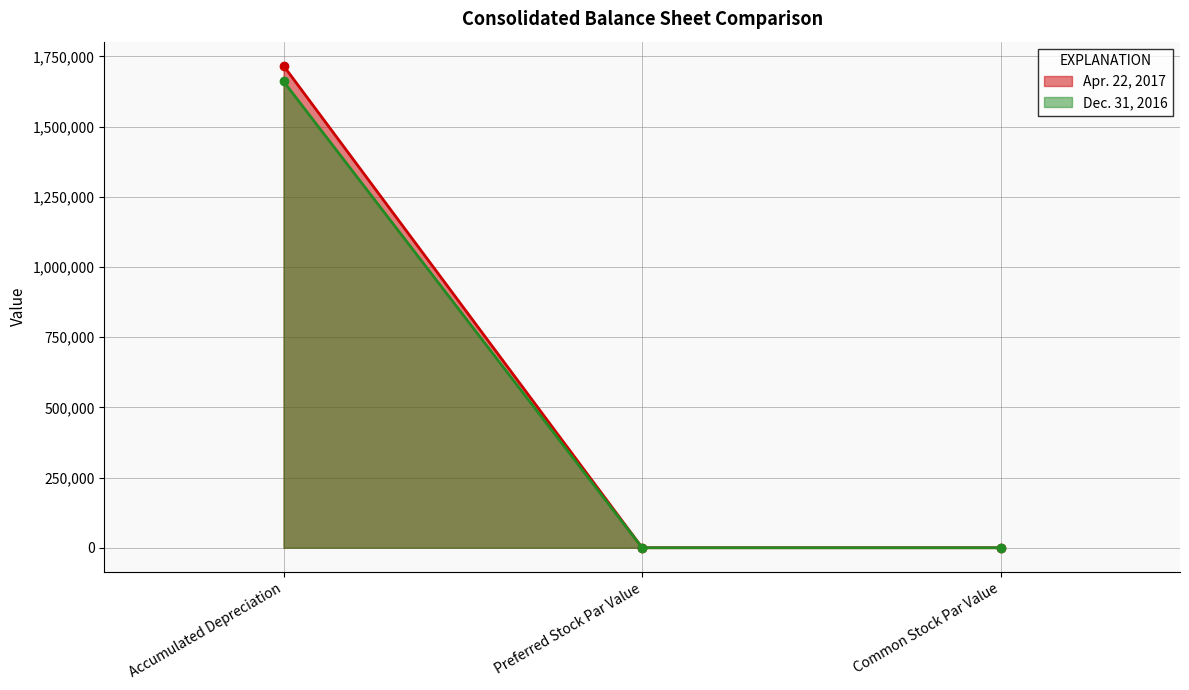

Is it true that Dec. 31, 2016 equals 1660648.0 at Accumulated Depreciation?

True